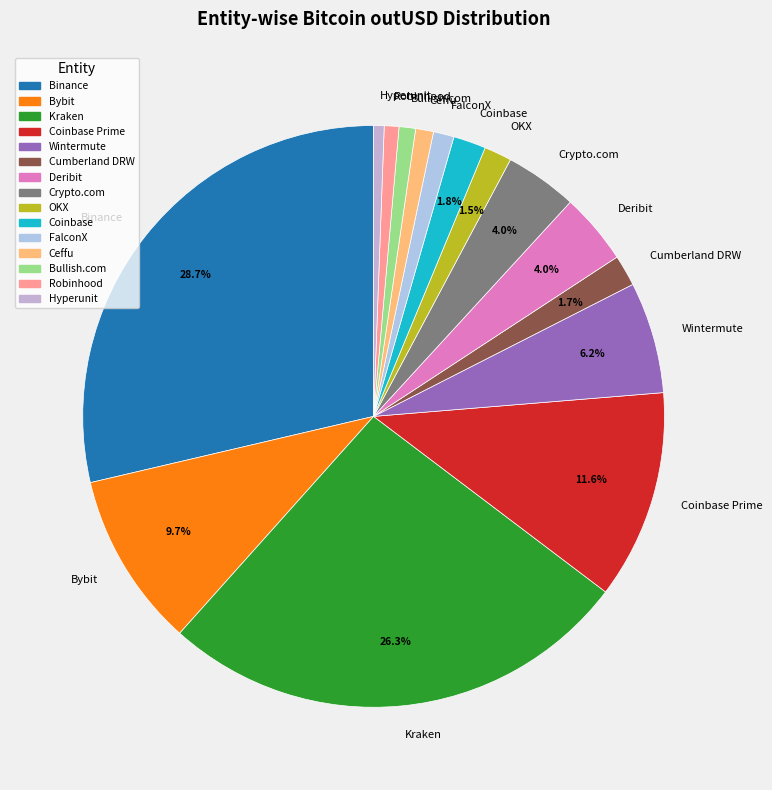

Count the number of slices in the pie.

15